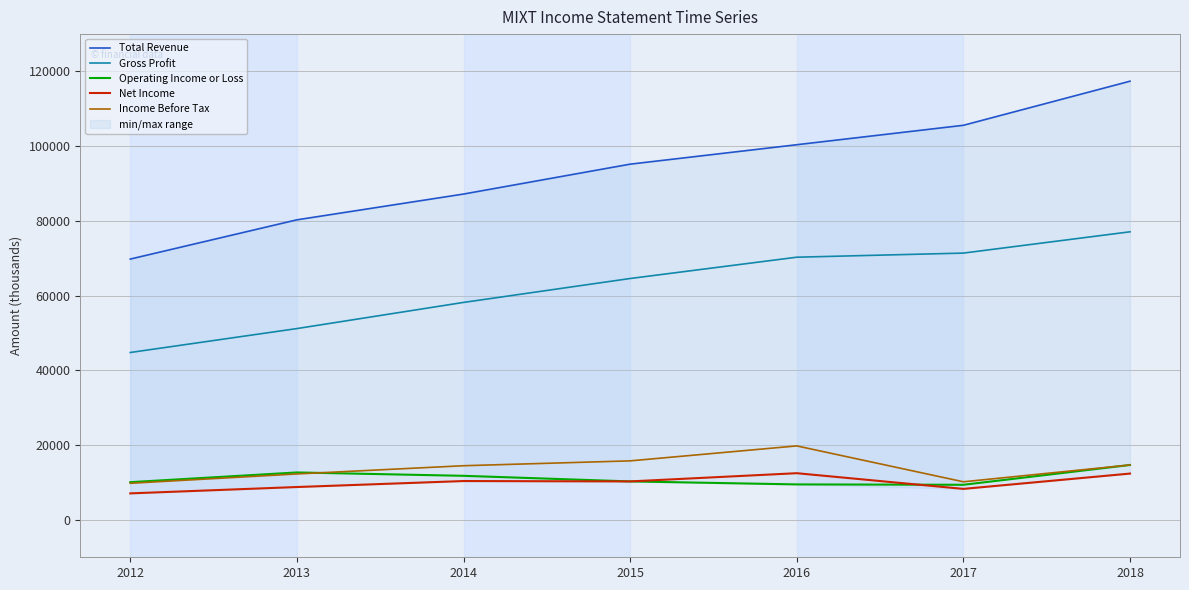

How many values in the Gross Profit series exceed 64600?

3